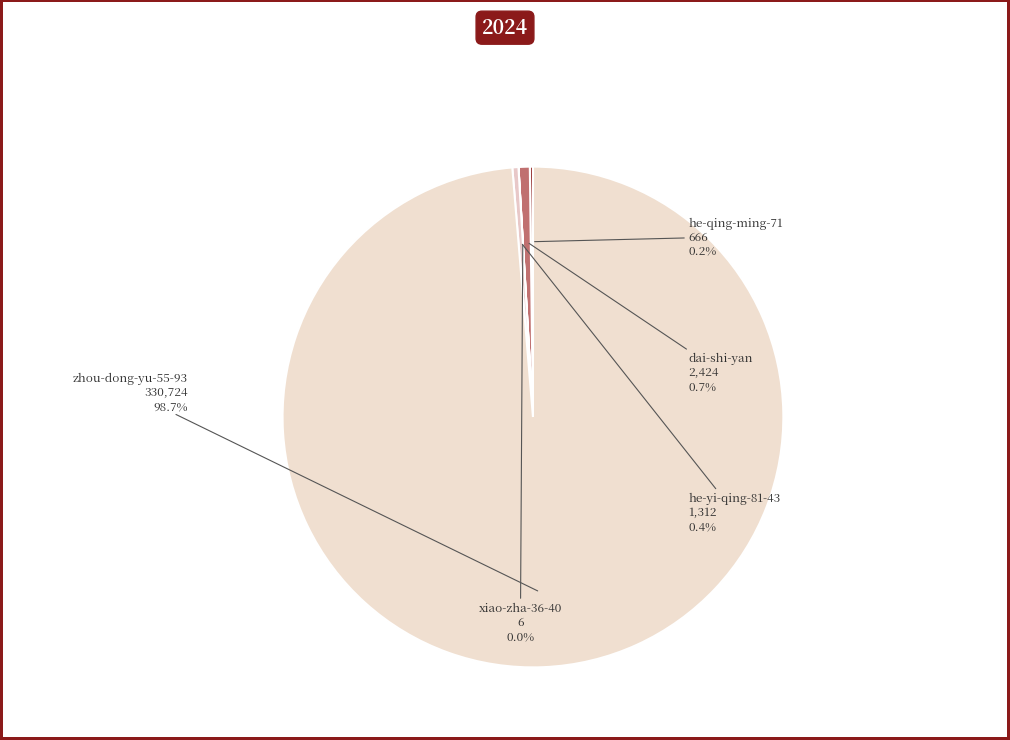

To the nearest percent, what is the difference between the largest and smallest slice percentages?

99%